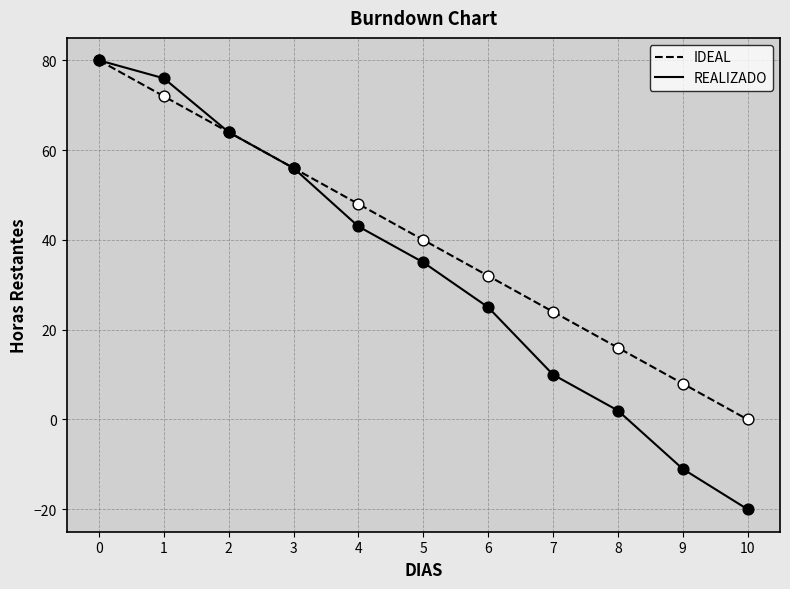

What are all the series names shown in the legend?

IDEAL, REALIZADO